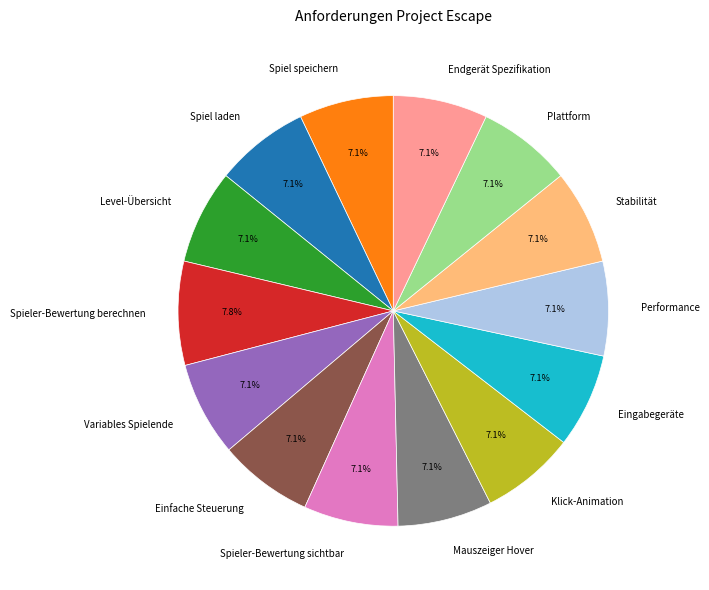

What is the ratio of the value at Spiel speichern to the value at Level-Übersicht?

1.0